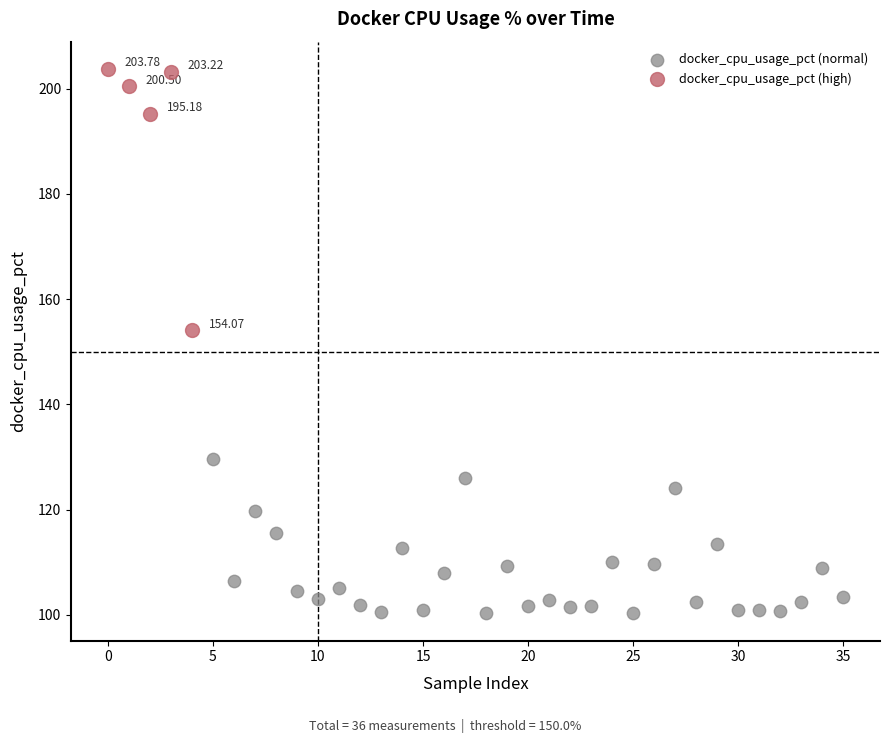

Which series reaches the maximum Y coordinate?

docker_cpu_usage_pct (high)